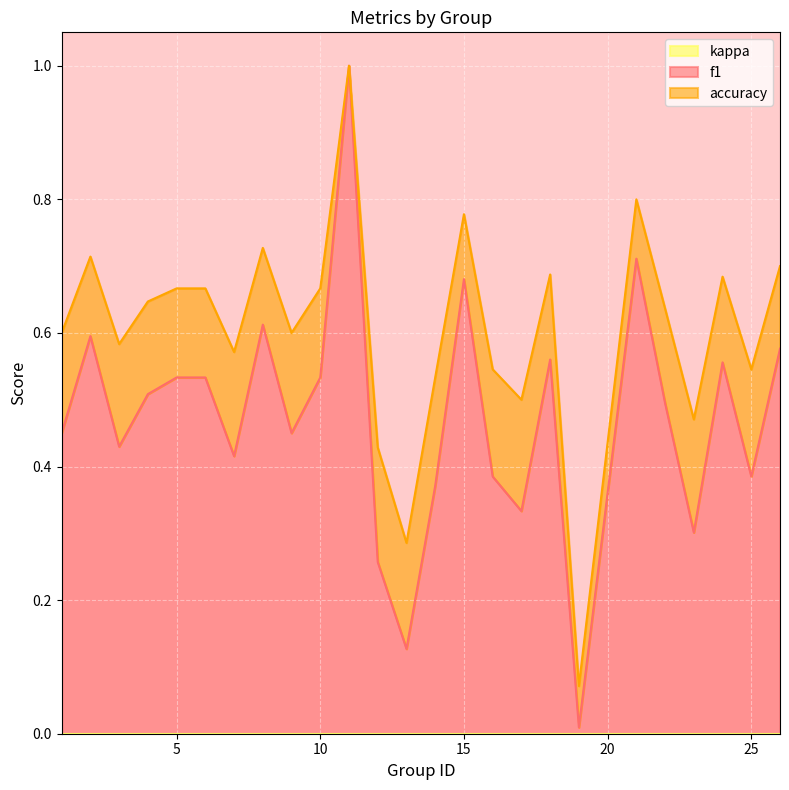

Which series changed the most between 1 and 24?

f1